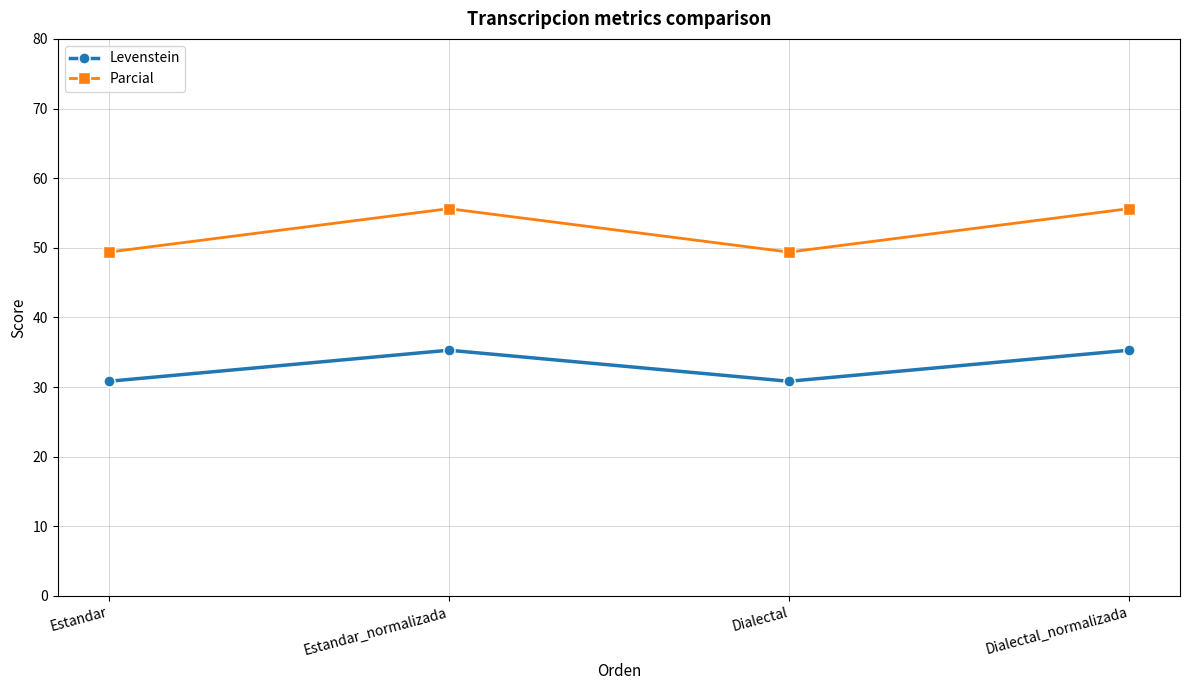

Is the value of Levenstein at Estandar_normalizada greater than the value of Parcial at Estandar_normalizada?

No